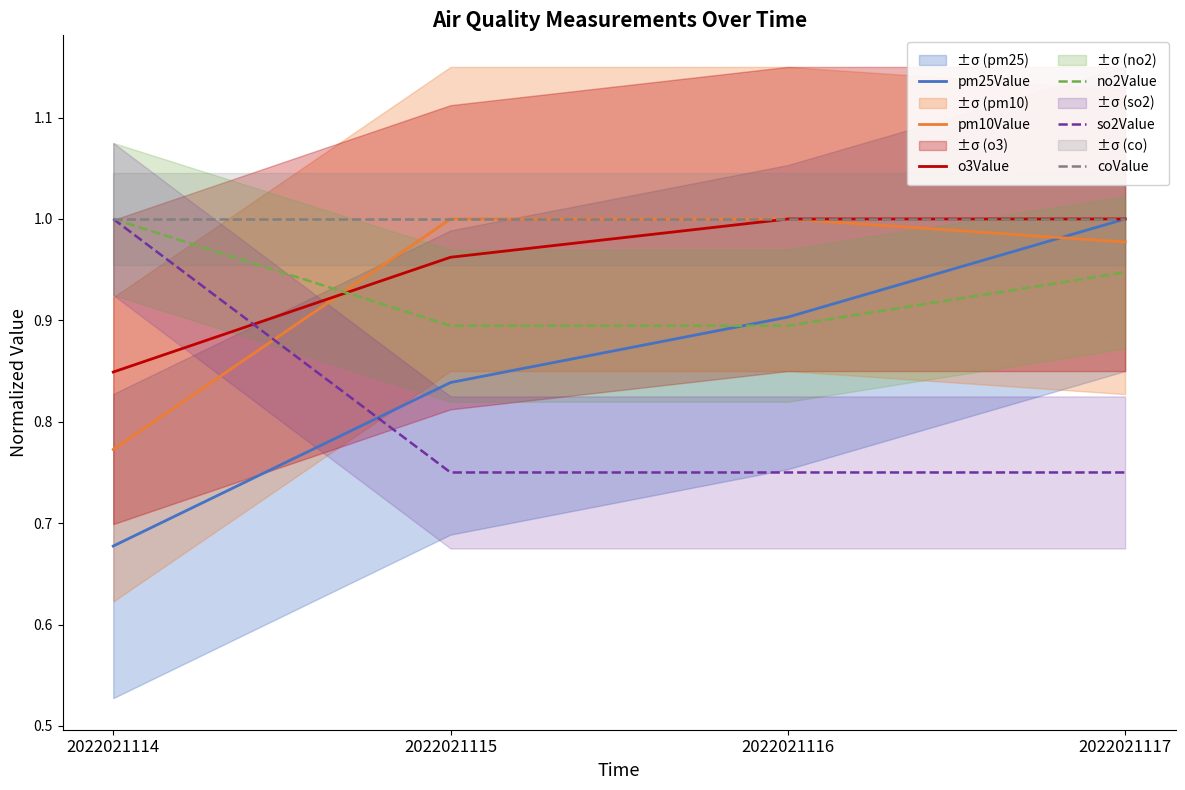

Reading left to right, transcribe all the data shown in this chart.

pm25Value: 0.7	0.8	0.9	1.0
pm10Value: 0.8	1.0	1.0	1.0
o3Value: 0.8	1.0	1.0	1.0
no2Value: 1.0	0.9	0.9	0.9
so2Value: 1.0	0.8	0.8	0.8
coValue: 1.0	1.0	1.0	1.0